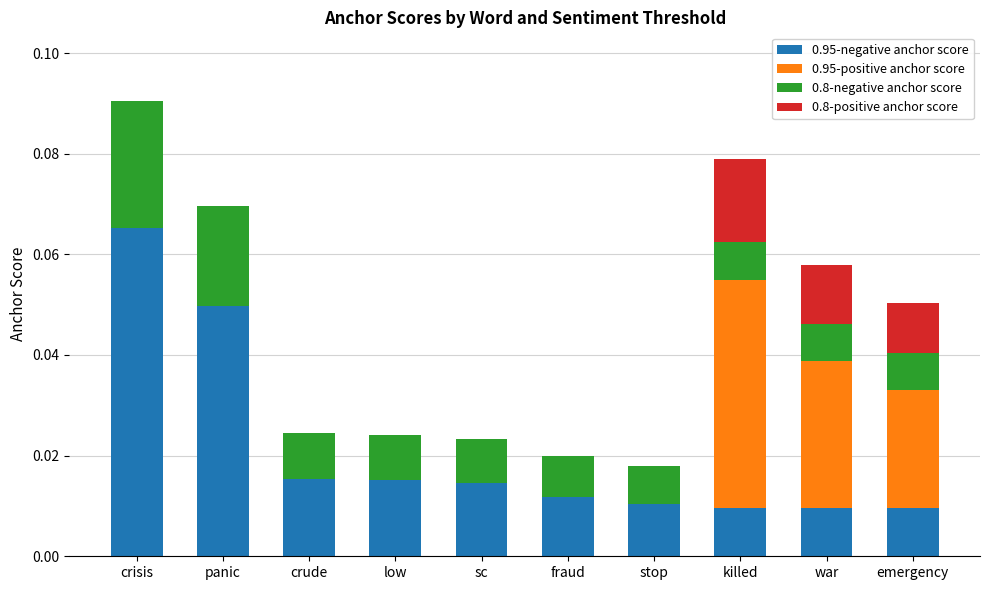

At which category is the sum across all series the highest?

crisis